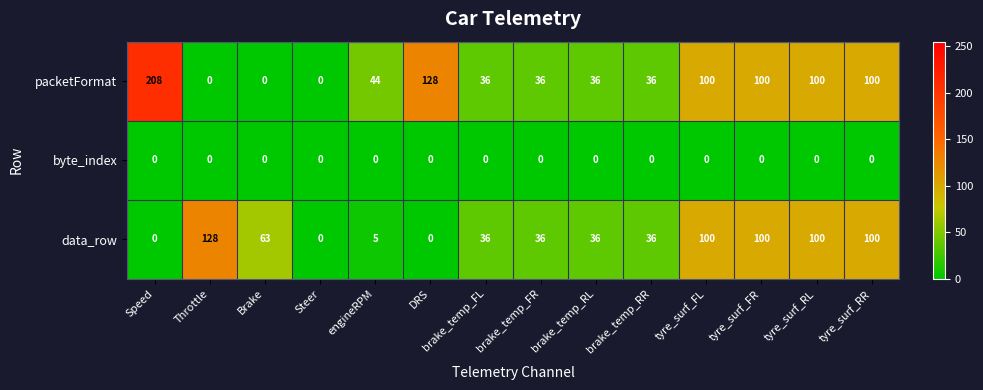

Where does the data_row series first go above 36?

Throttle